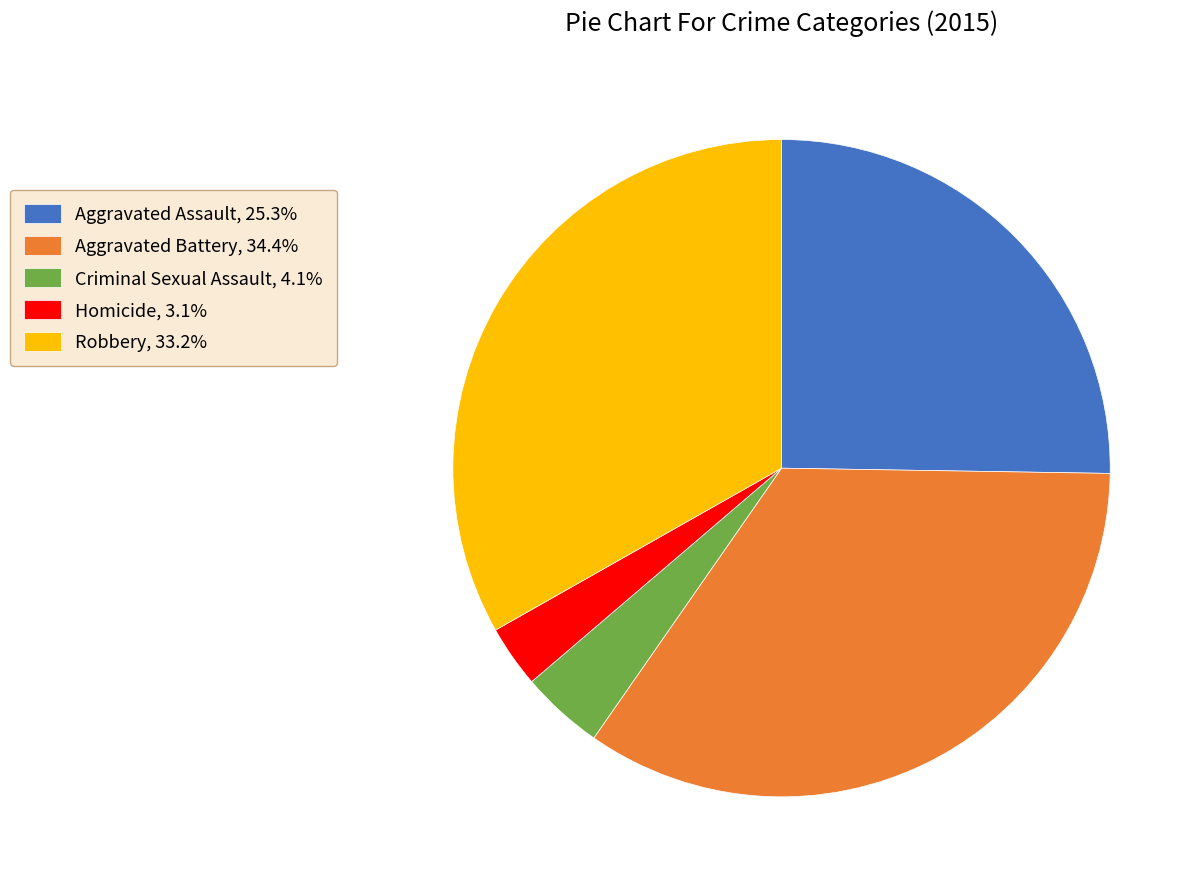

Do Criminal Sexual Assault and Aggravated Assault together represent more than half of the pie?

No